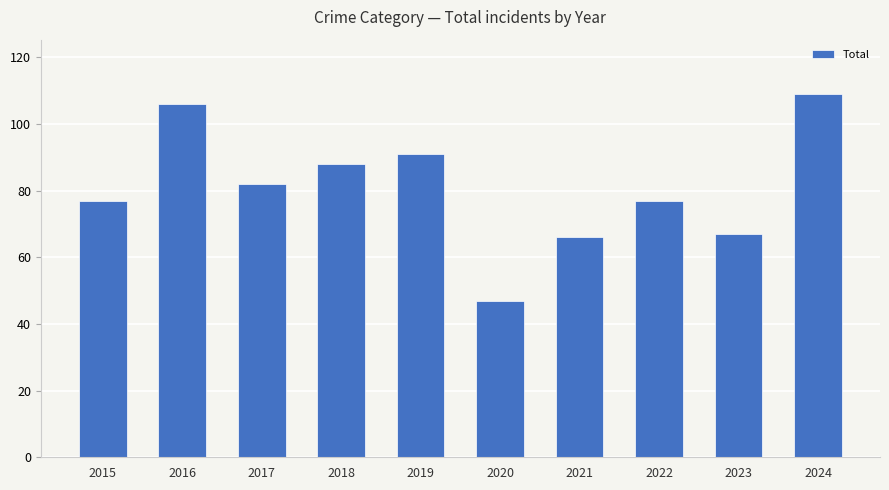

The value at 2015 is 22. True or false?

False